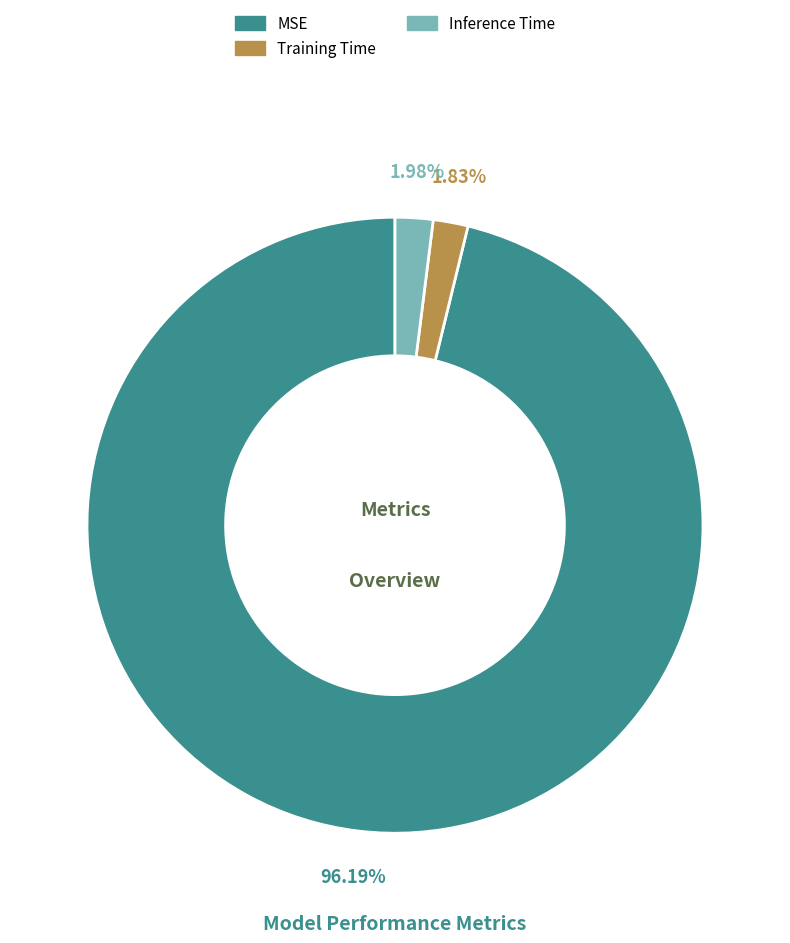

What percentage is the Inference Time slice, to the nearest percent?

2%